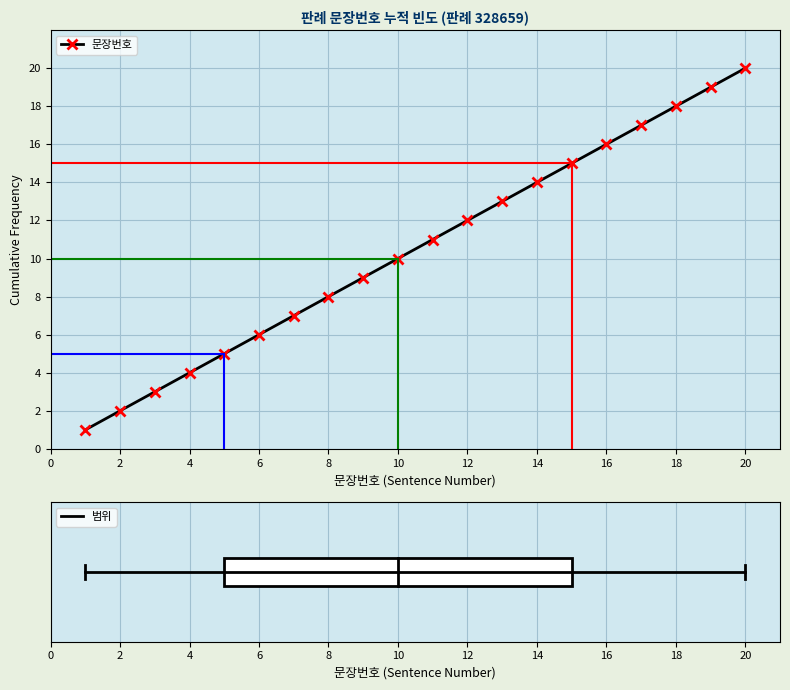

What is the maximum value shown in the chart?

20